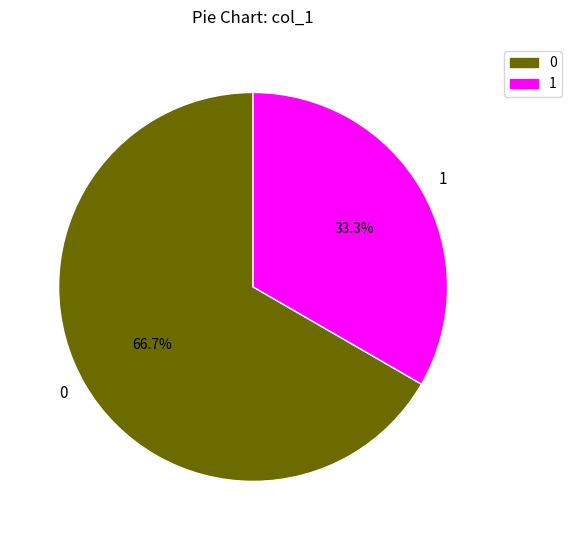

Which slice represents more than half of the pie?

0